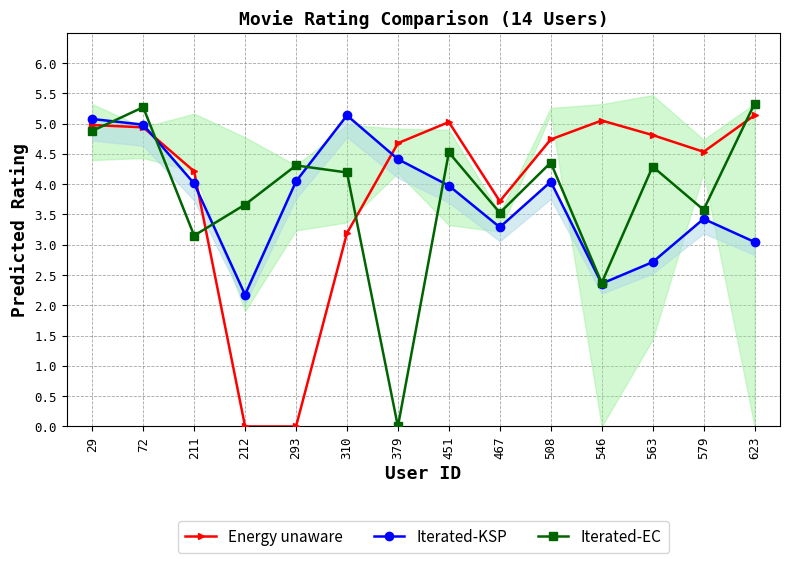

Which series ends up on top after the final intersection of Iterated-KSP and Iterated-EC?

Iterated-EC